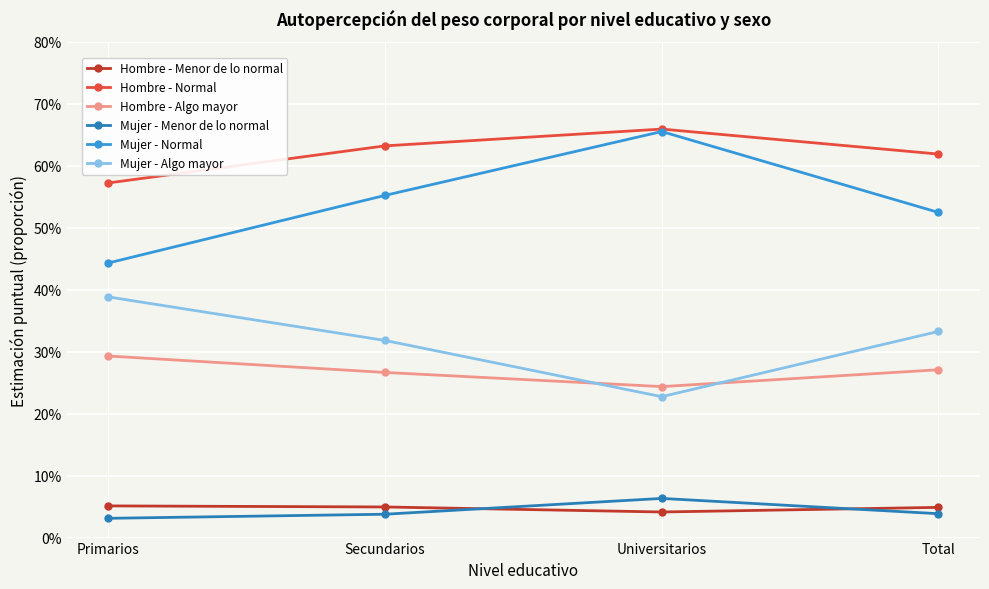

Count the Hombre - Menor de lo normal values in the range 0 to 1.

4